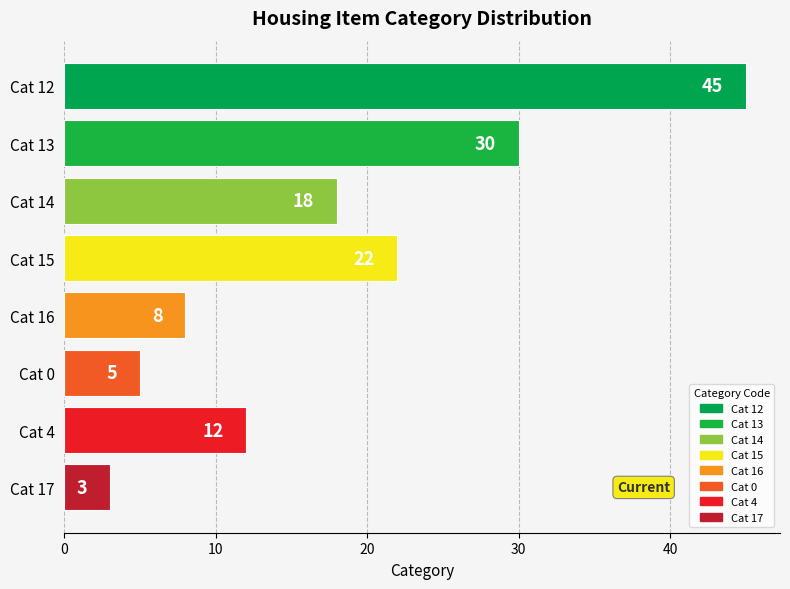

What is the average value?

18